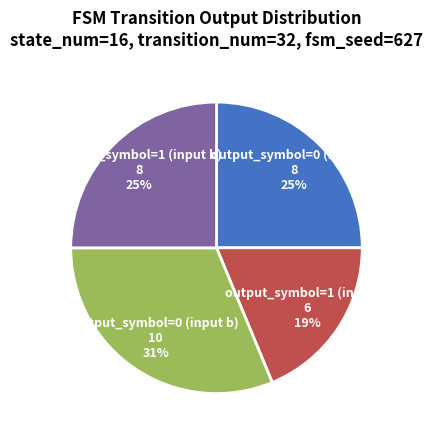

True or false: output_symbol=0 (input b) accounts for 22% of the total.

False